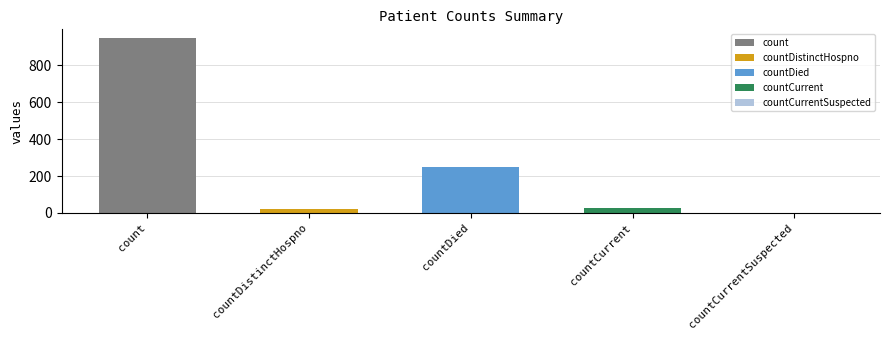

List the labels in order of value, smallest first.

countCurrentSuspected, countDistinctHospno, countCurrent, countDied, count